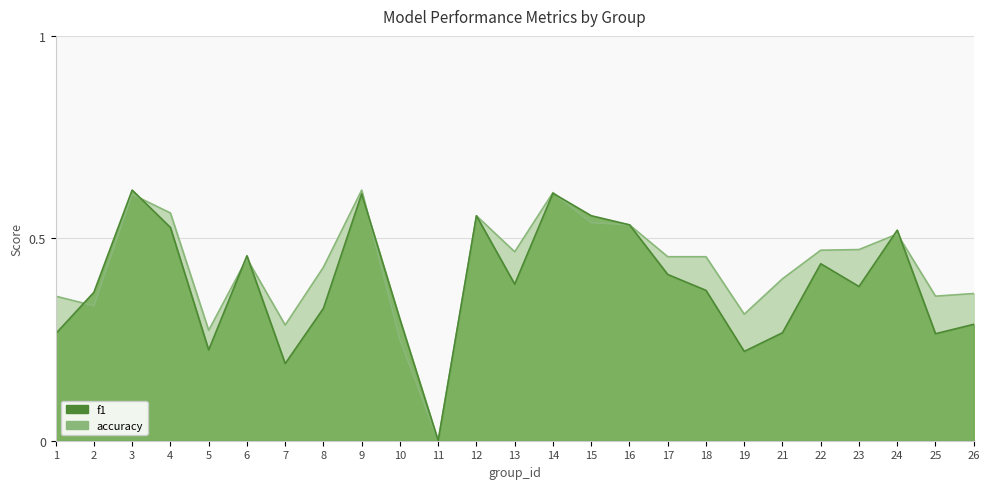

What is the maximum value shown in the chart?

0.6